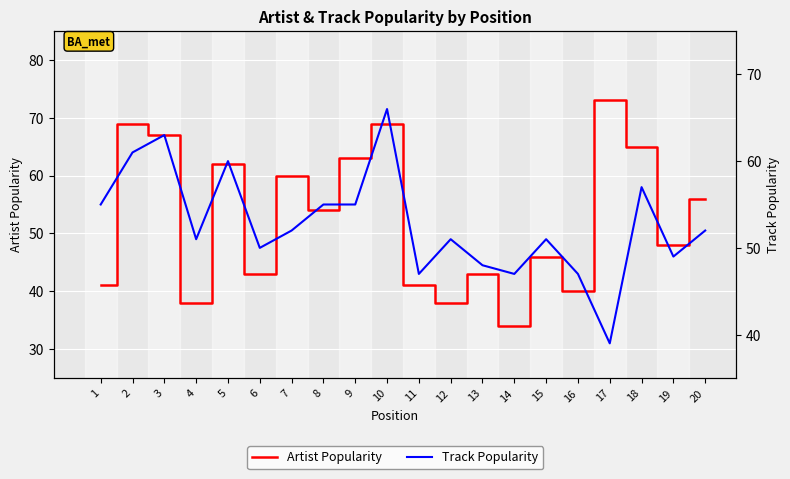

What is the maximum value for Track Popularity?

66